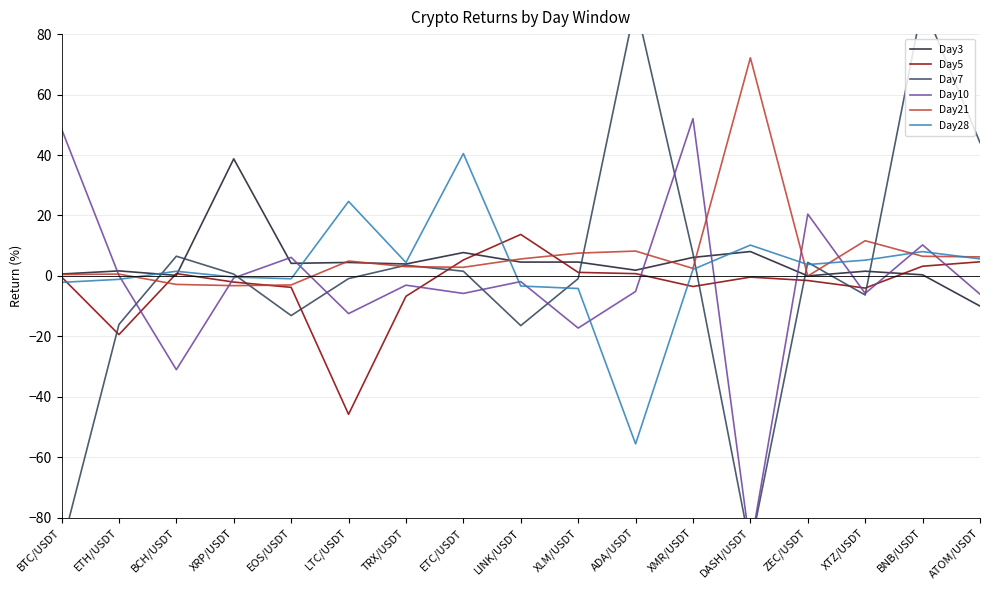

True or false: Day5 and Day7 intersect in this chart.

True